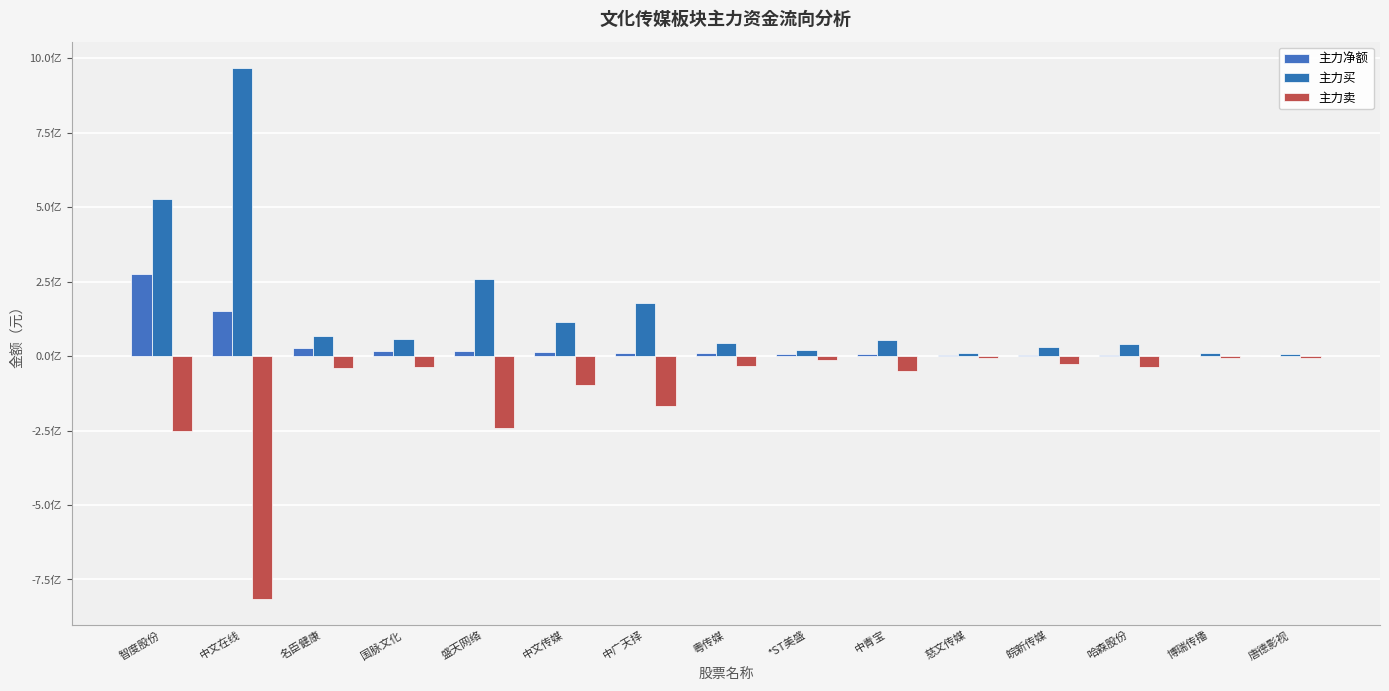

What is the difference between the maximum and minimum values in the 主力卖 series?

809416487